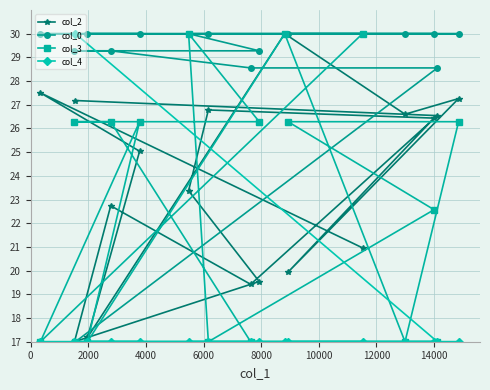

Reading left to right, list all the values displayed in this chart.

col_2: 27.5	17.0	27.2	17.2	22.7	25.0	23.4	26.8	19.4	19.5	30.0	19.9	21.0	26.6	26.4	26.5	27.3
col_0: 30.0	29.3	17.0	30.0	29.3	30.0	30.0	30.0	28.6	29.3	30.0	30.0	30.0	30.0	30.0	28.6	30.0
col_3: 17.0	26.3	17.0	17.0	26.3	26.3	30.0	17.0	17.0	26.3	30.0	26.3	30.0	17.0	22.6	17.0	26.3
col_4: 17.0	17.0	30.0	17.0	17.0	17.0	17.0	17.0	17.0	17.0	17.0	17.0	17.0	17.0	17.0	17.0	17.0